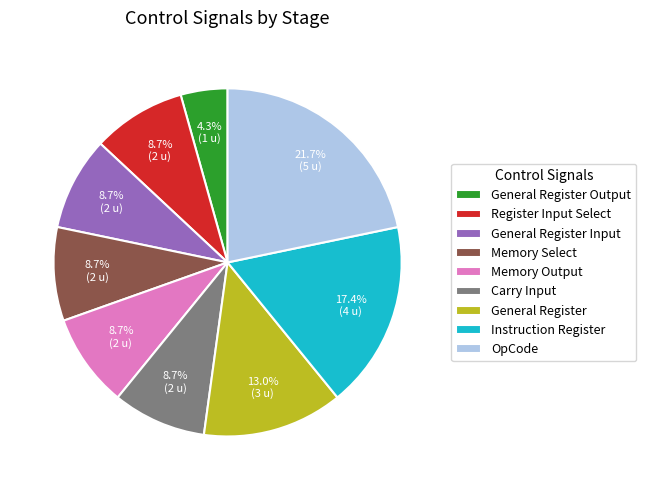

How many slices are in this pie chart?

9